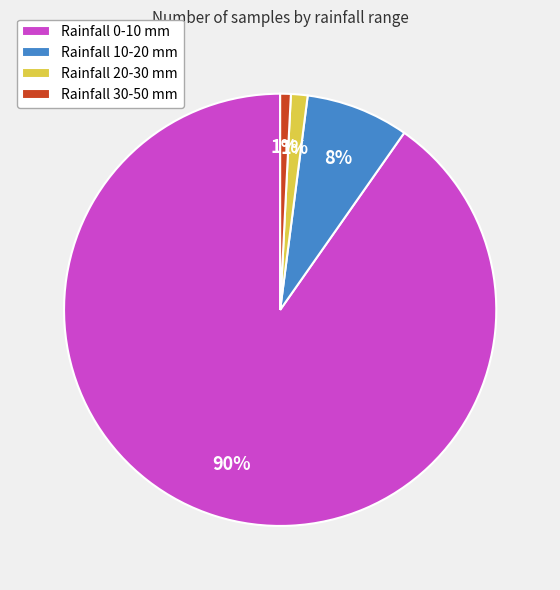

Combined, do Rainfall 30-50 mm and Rainfall 10-20 mm account for over 50%?

No